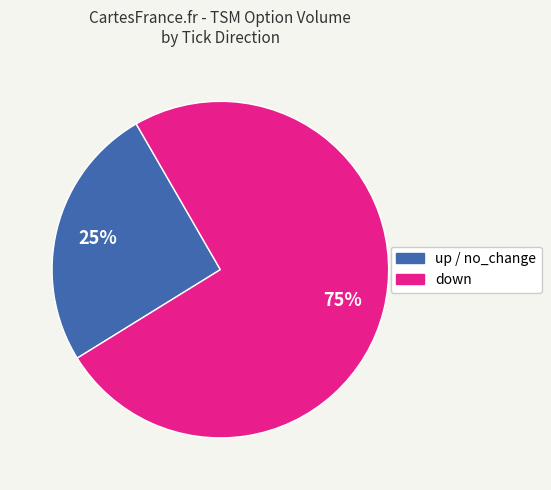

What is the smallest slice in the pie chart?

up / no_change